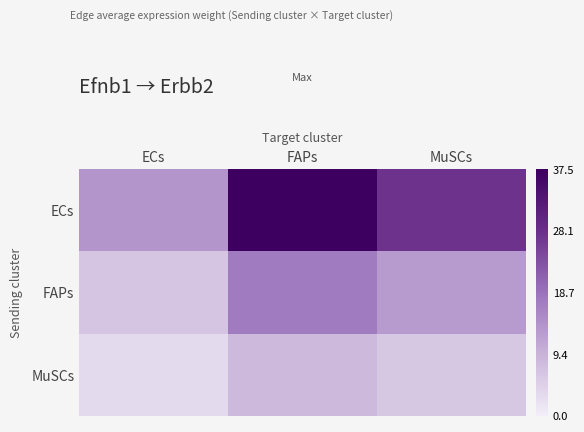

At which category is the sum across all series the highest?

FAPs